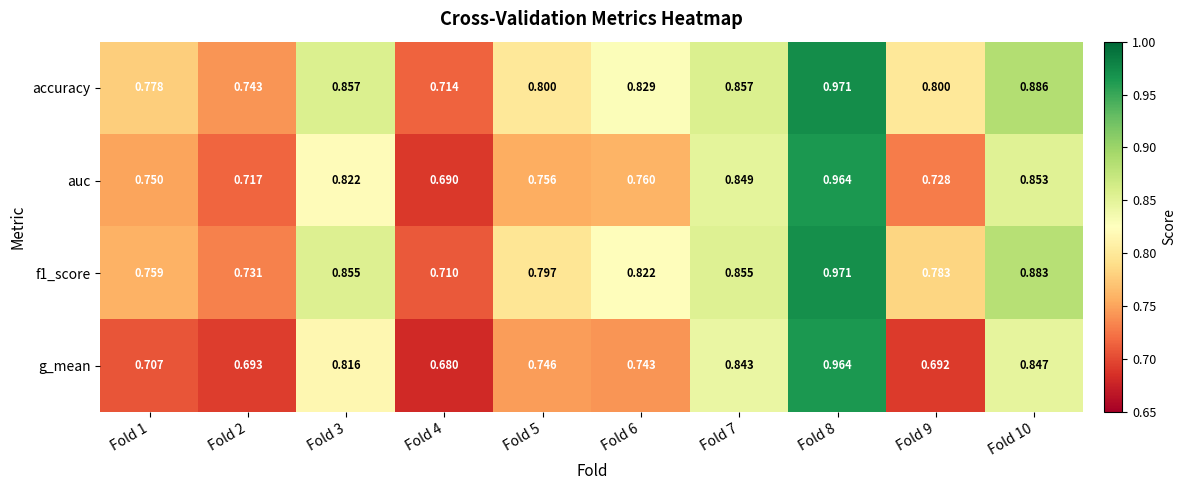

Between Fold 3 and Fold 8, which series saw the biggest shift?

g_mean